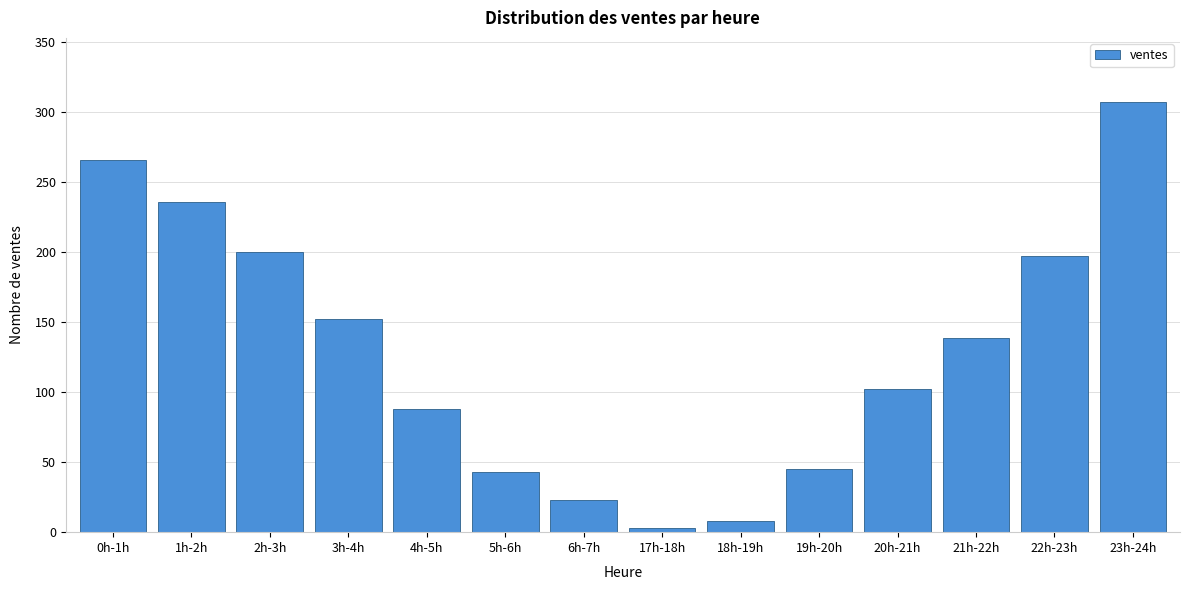

Reading left to right, extract all data points from this chart.

0h-1h=266	1h-2h=236	2h-3h=200	3h-4h=152	4h-5h=88	5h-6h=43	6h-7h=23	17h-18h=3	18h-19h=8	19h-20h=45	20h-21h=102	21h-22h=139	22h-23h=197	23h-24h=307